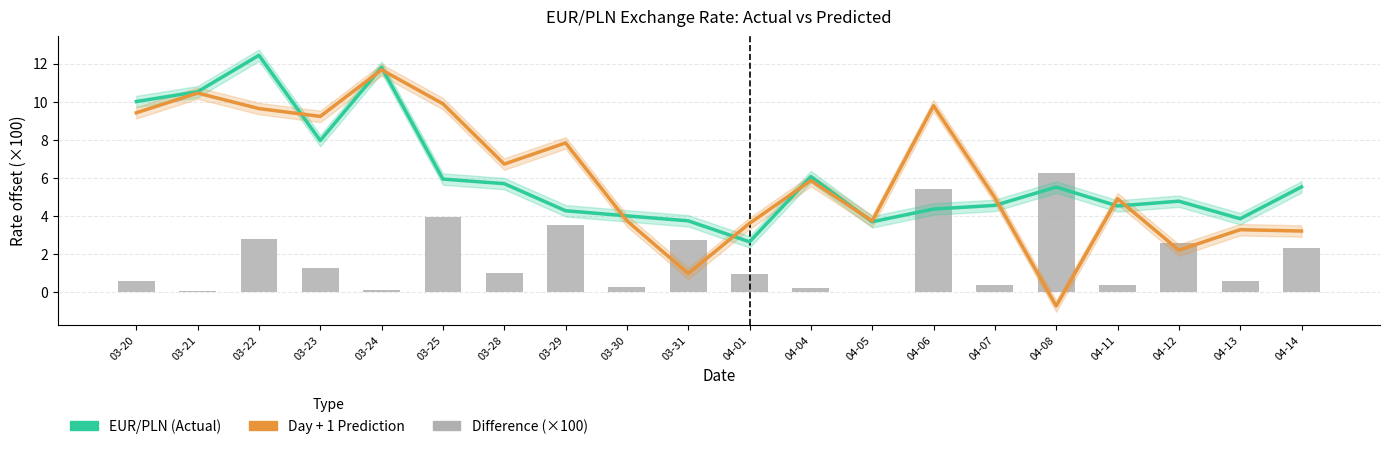

What position from the left is 03-22?

3